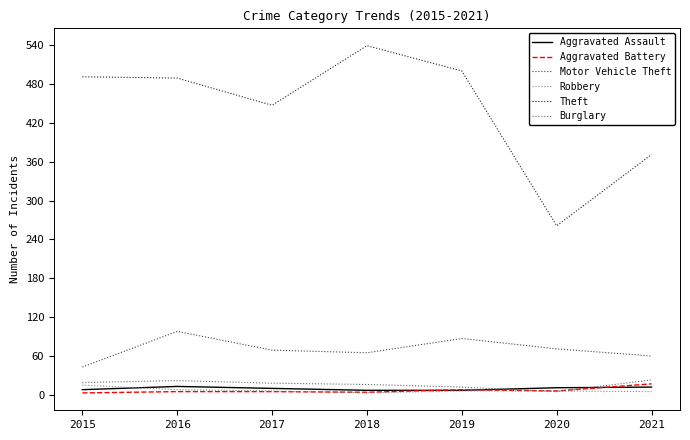

The value of Burglary at 2018 is 16. True or false?

True